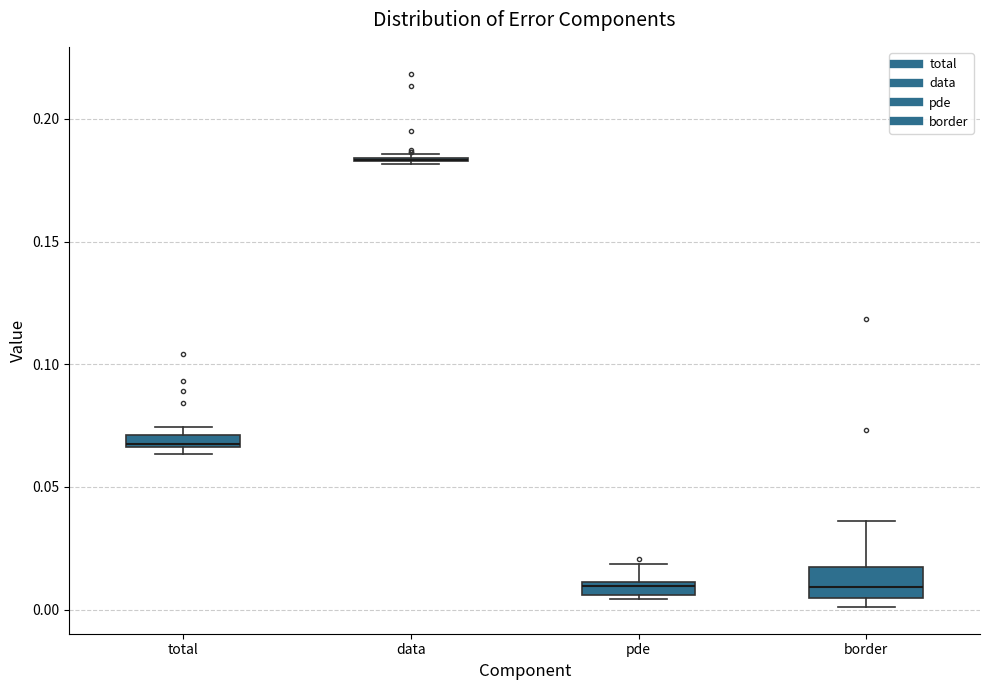

Comparing the boxes themselves (not the whiskers), which one is the tallest?

border